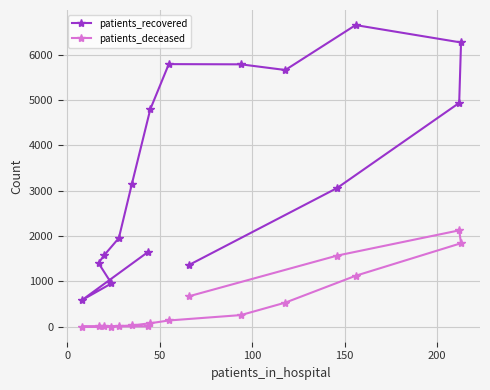

True or false: patients_deceased and patients_recovered intersect in this chart.

False